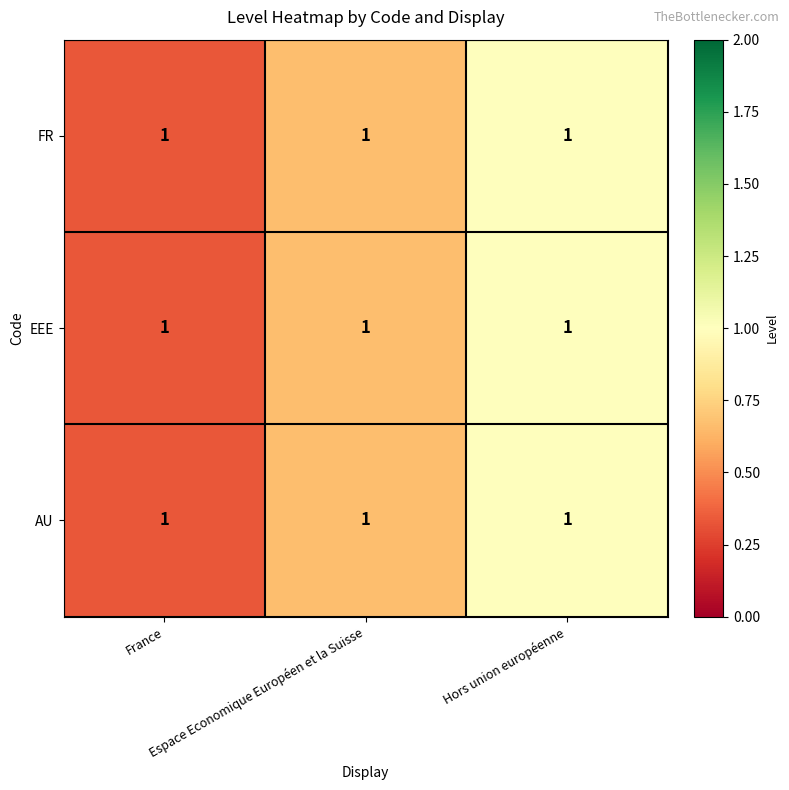

Where is FR nearest to the value 0?

France